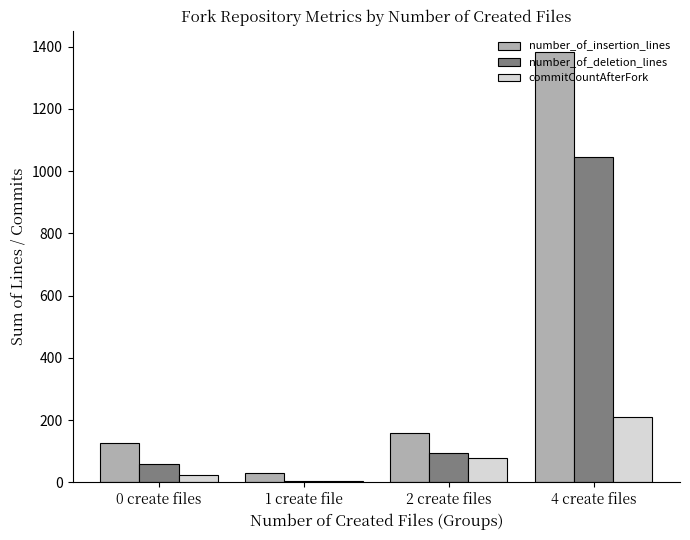

At how many categories does at least one series exceed 454?

1